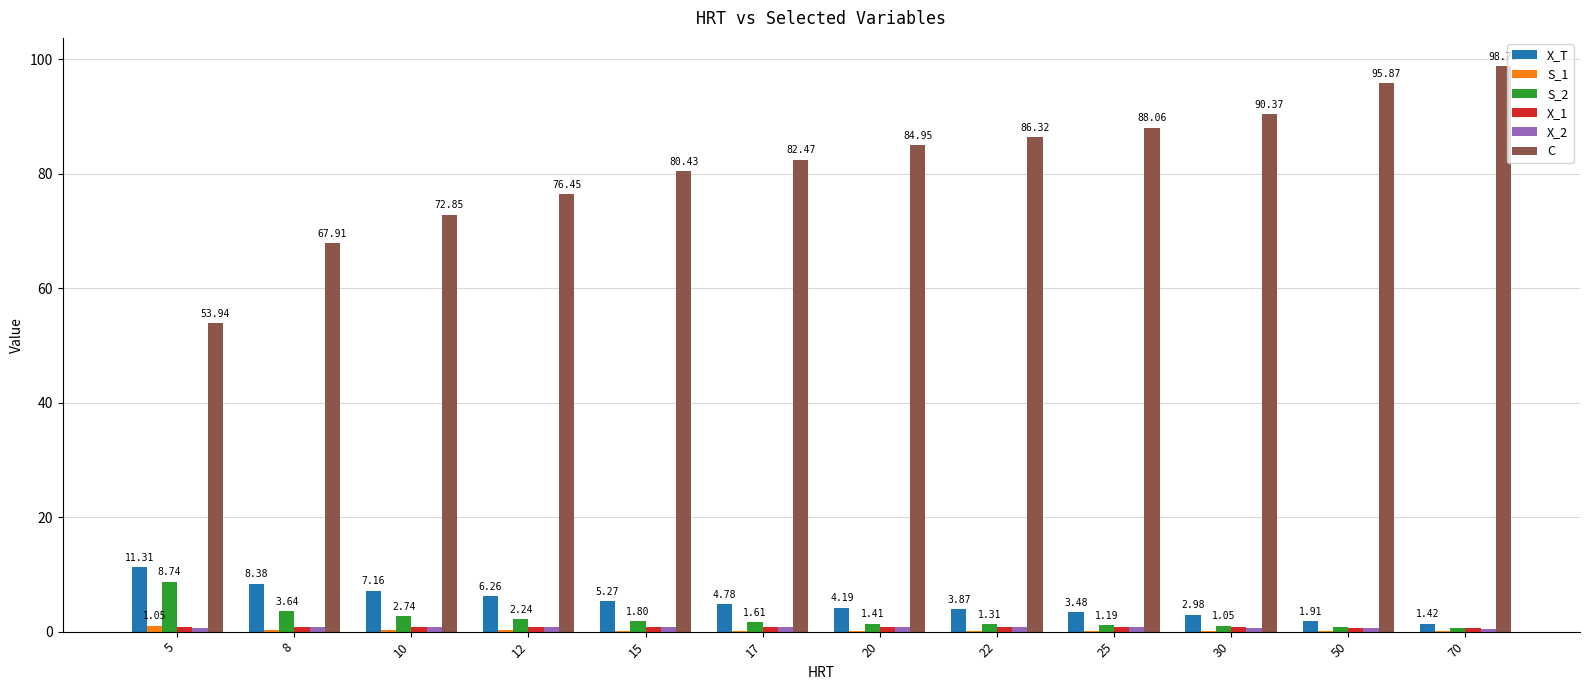

Is the value of C at 50 greater than the value of S_2 at 12?

Yes